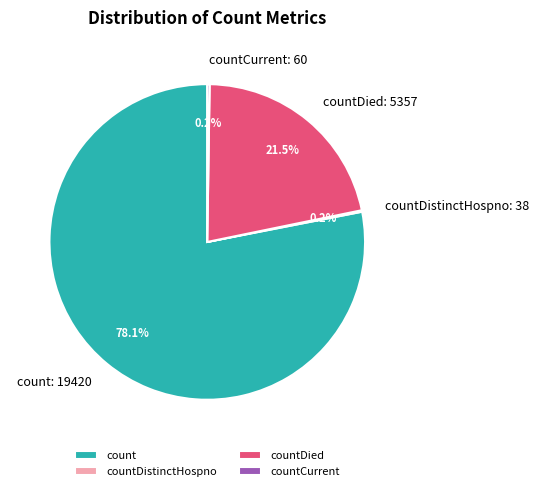

What portion of the pie excludes count?

21.9%